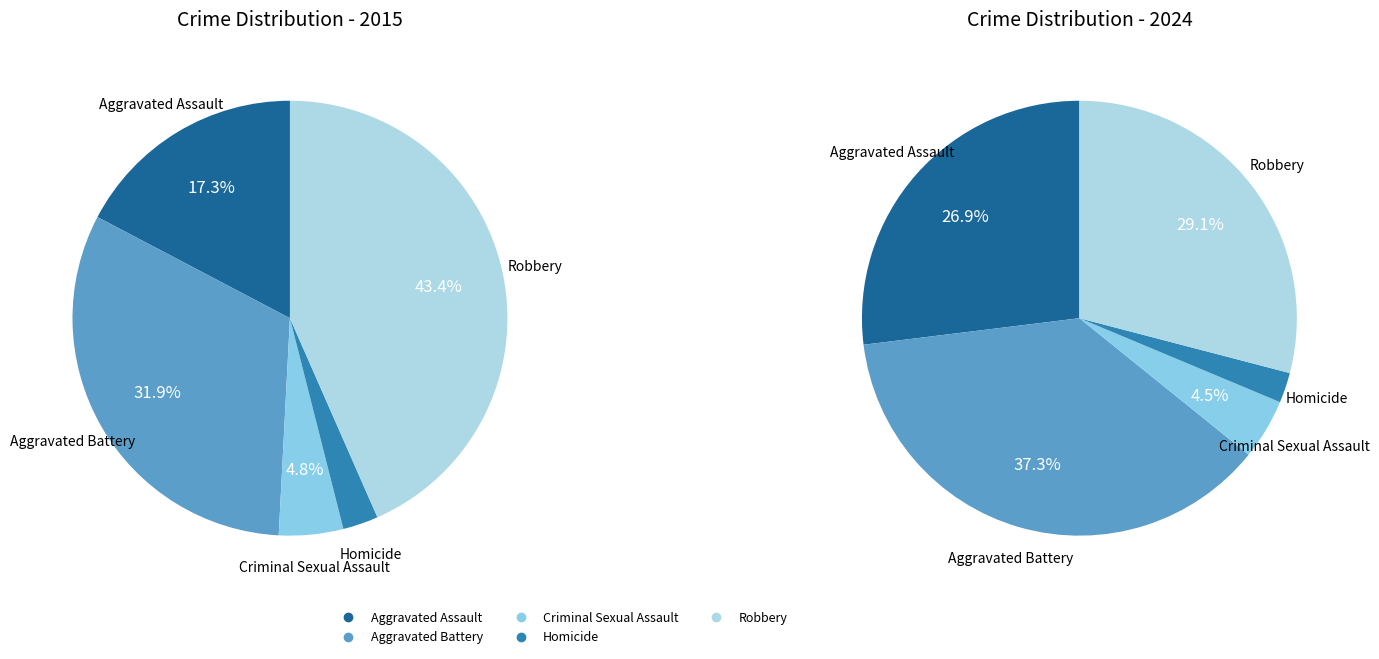

How many segments does this pie chart have?

5